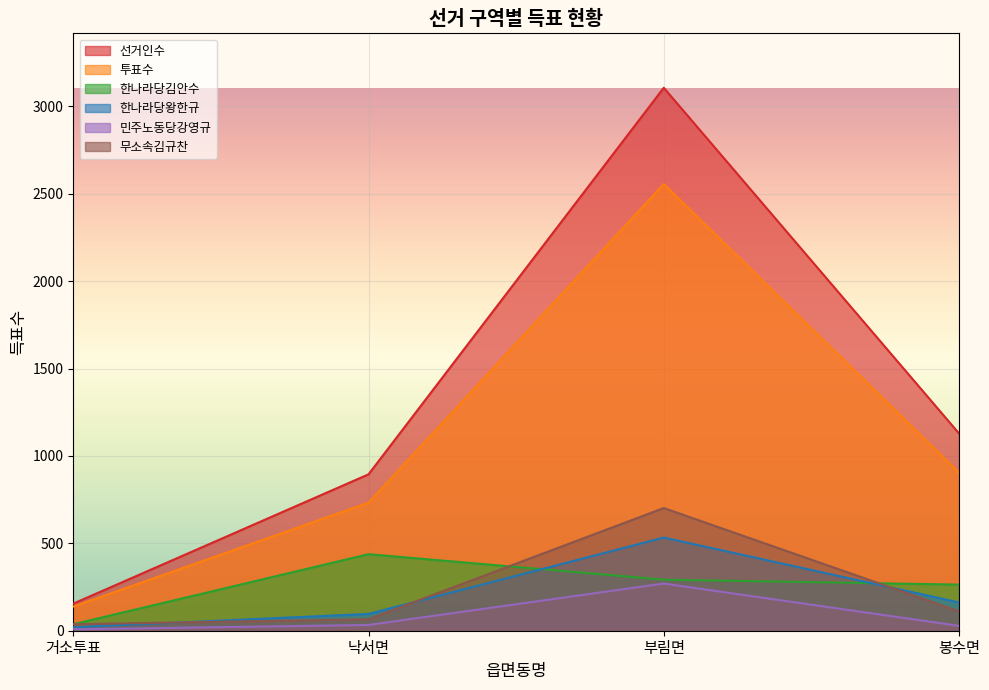

Which series has the largest total across all categories?

선거인수